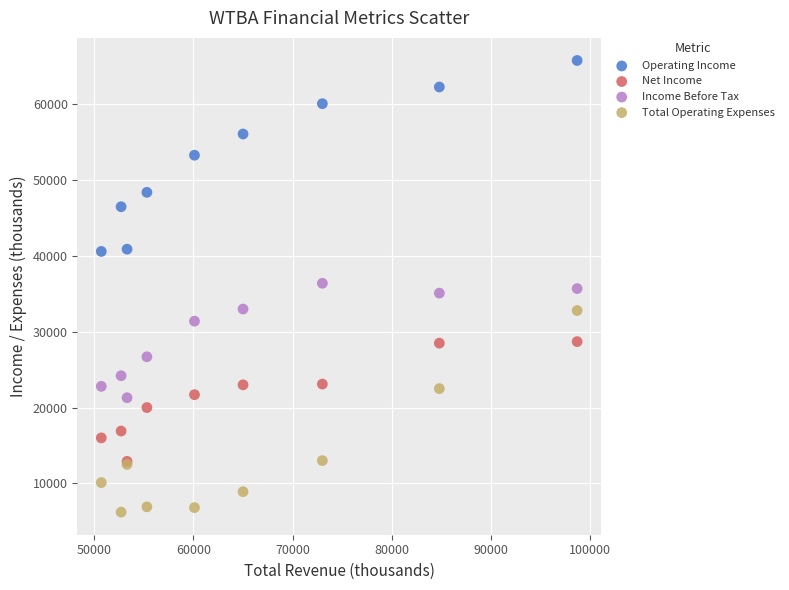

Which series has the largest Y range (max minus min)?

Total Operating Expenses